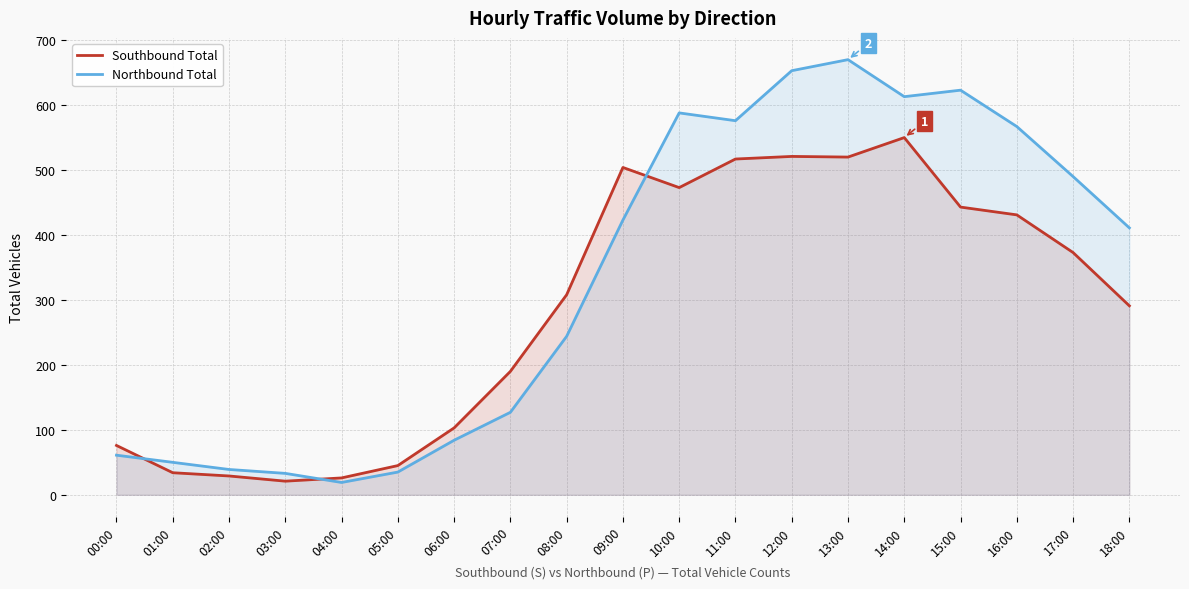

Where is the first local maximum for Northbound Total?

10:00